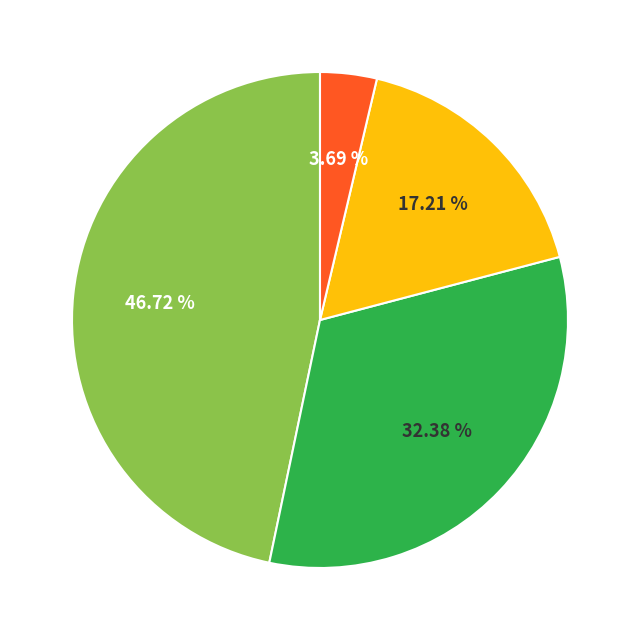

Is there a majority slice in this chart?

No